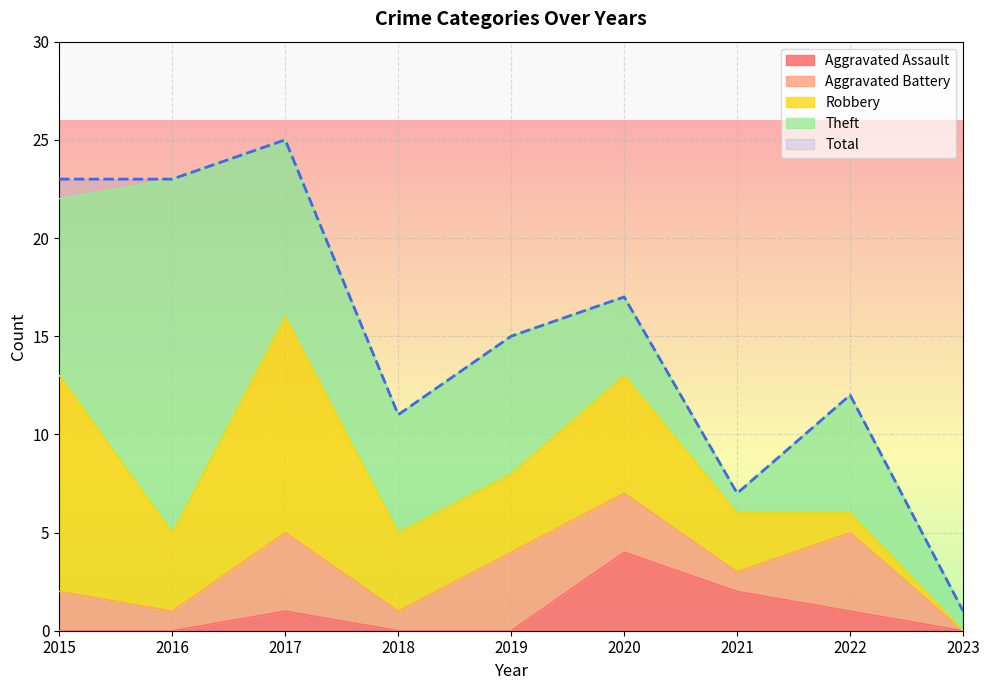

Where is the first local maximum for Robbery?

2017